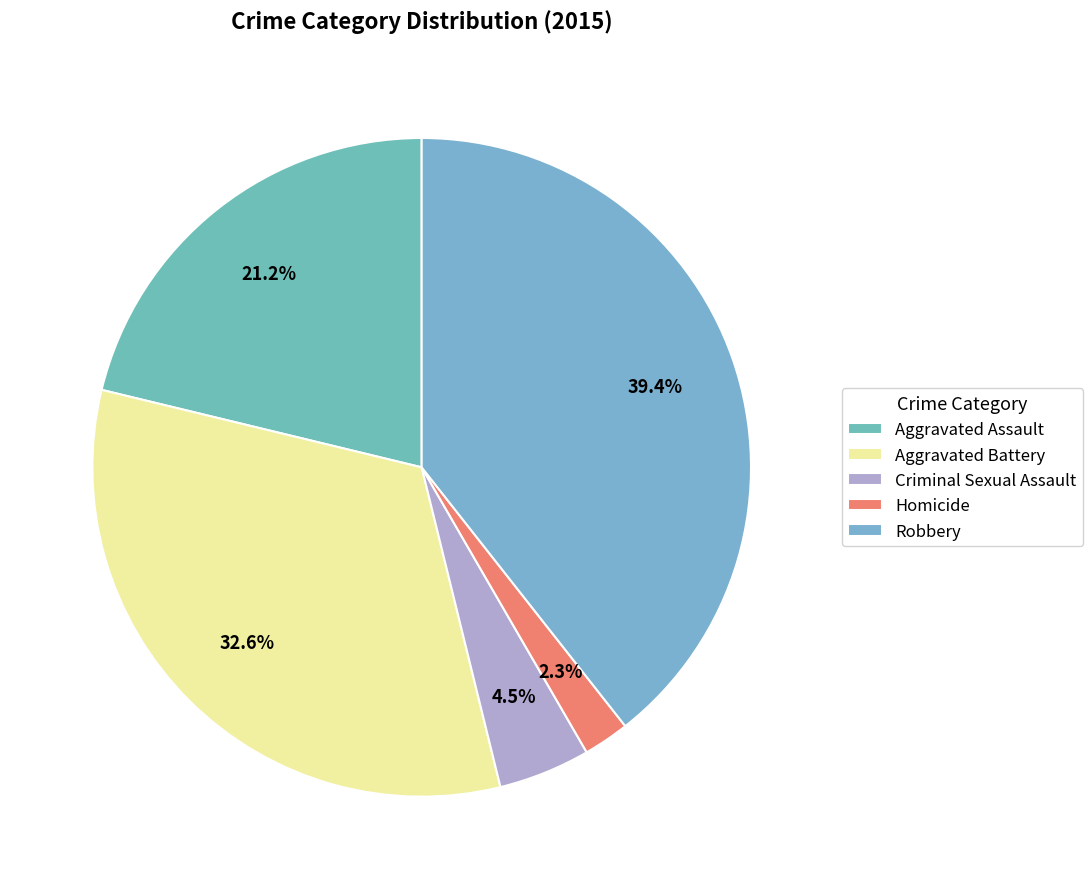

Count the number of slices in the pie.

5